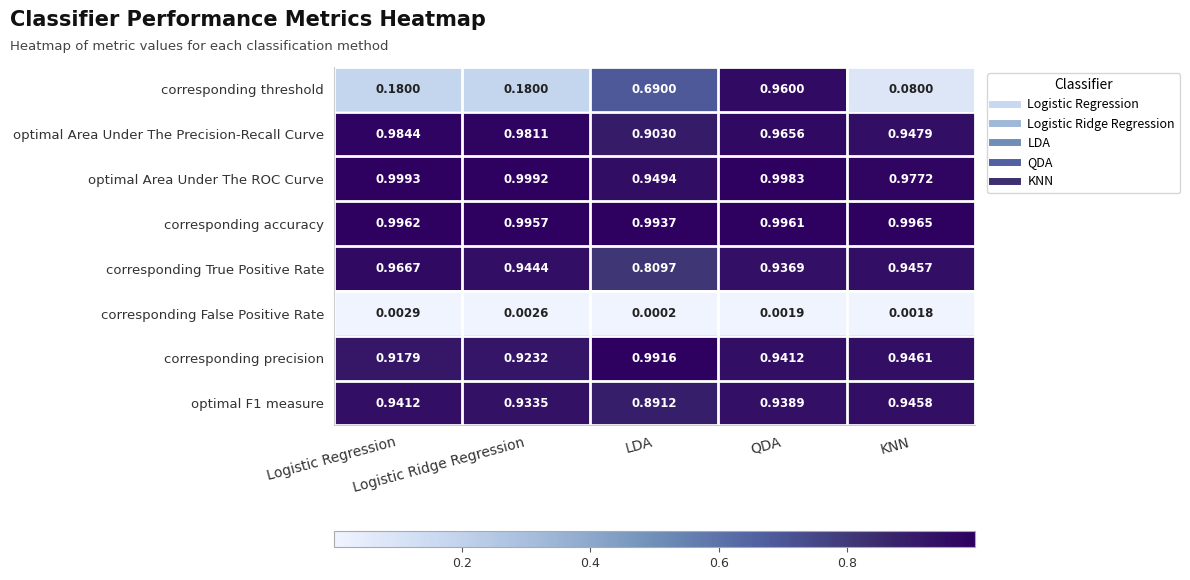

Which series has the widest spread of values?

corresponding threshold